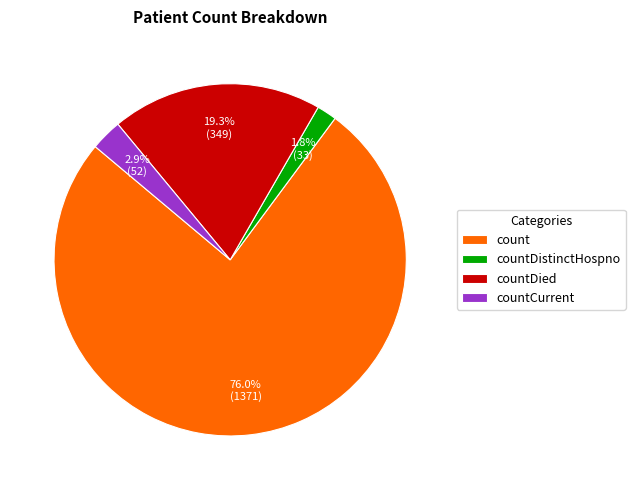

To the nearest percent, what portion does countDistinctHospno represent?

2%